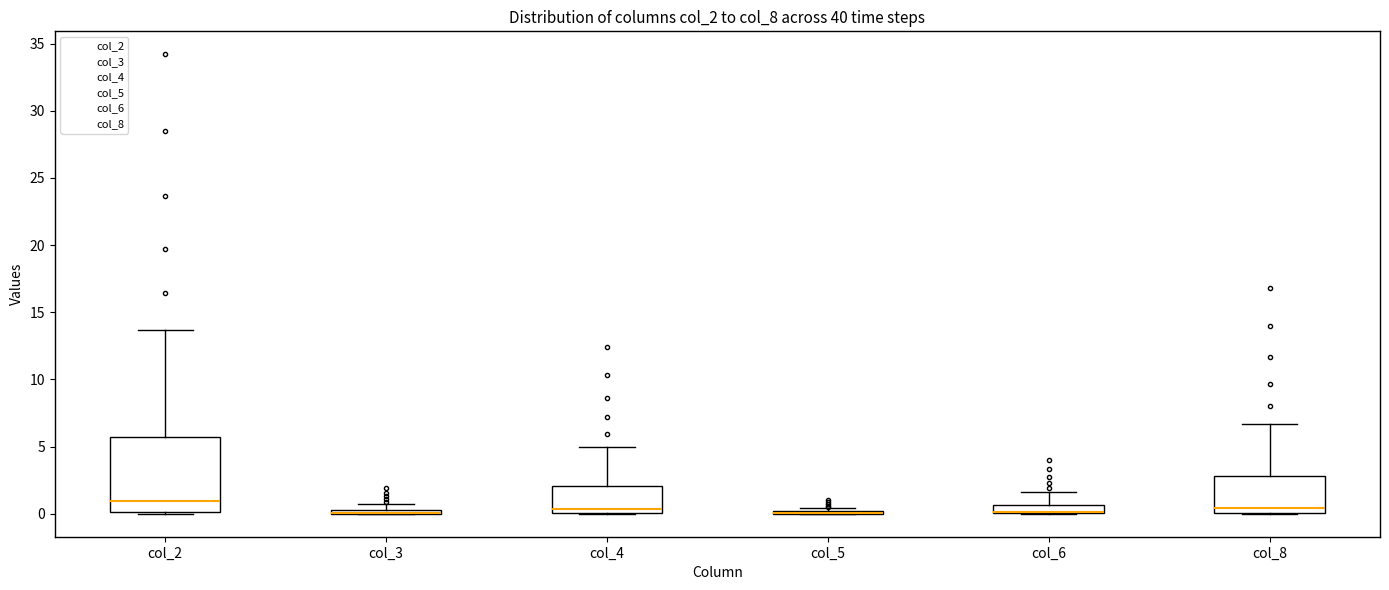

Where does the upper whisker of the box for col_6 end on the y-axis? The values are not printed on the chart, so give them approximately, as read against the axis.

1.5